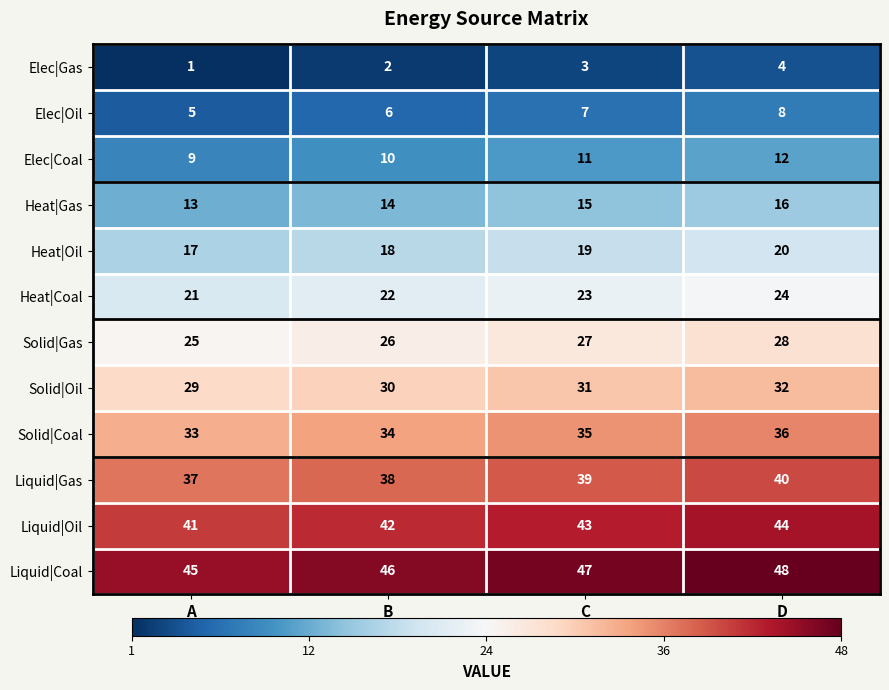

What is the smallest value displayed?

1